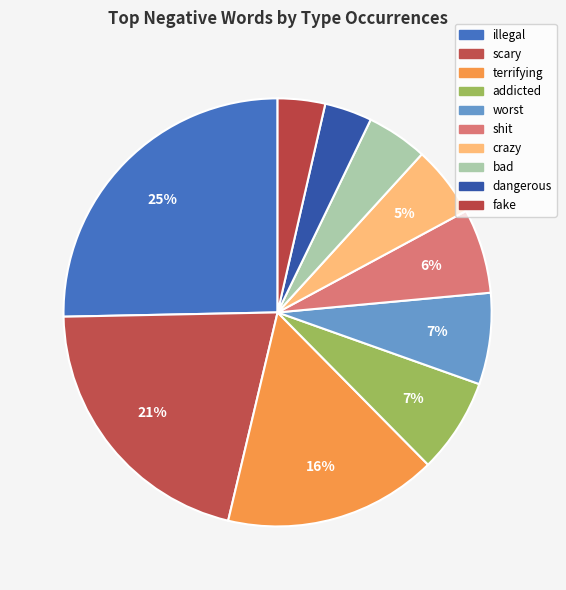

How many slices are in this pie chart?

10